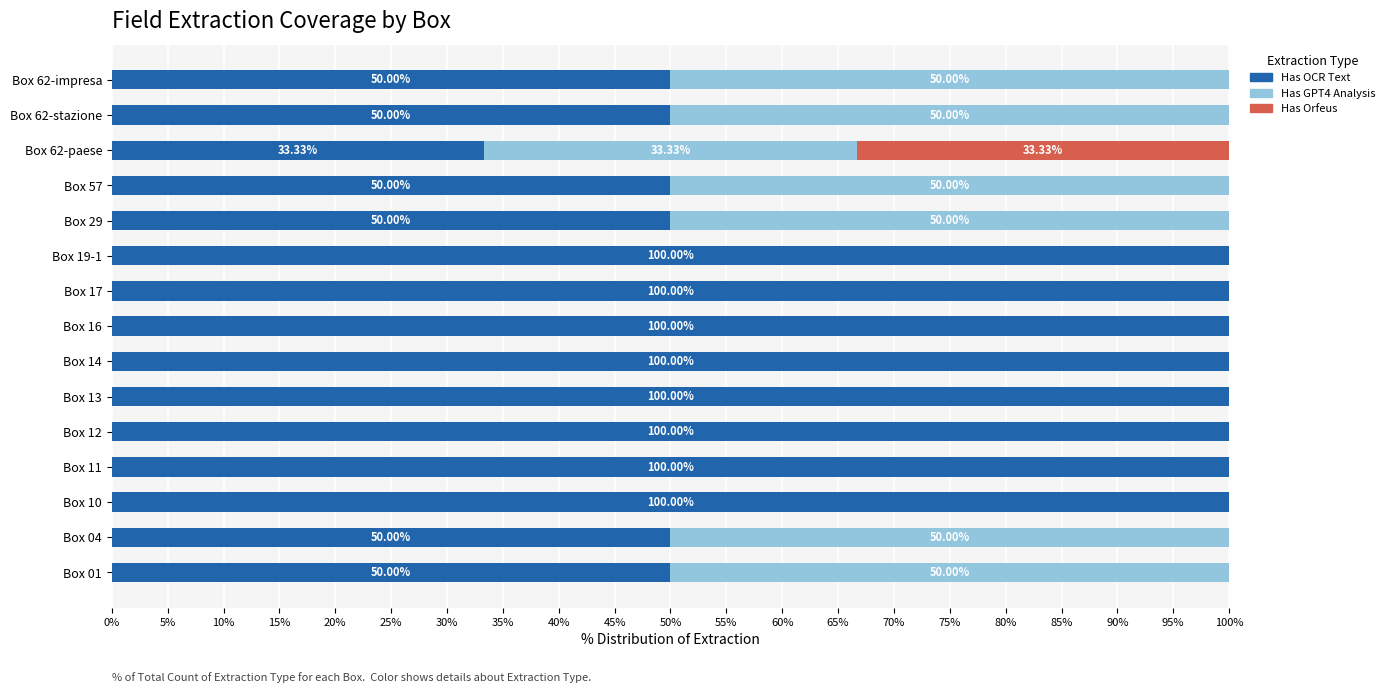

What is the sum of all Has OCR Text values?

1133.3